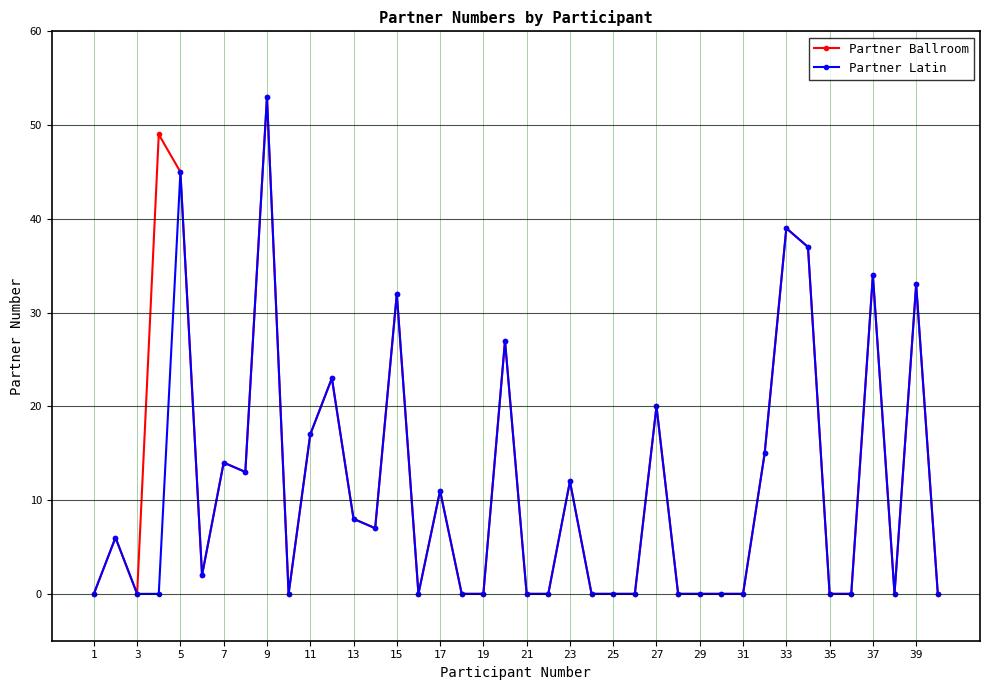

What is the sum of all Partner Latin values?

448